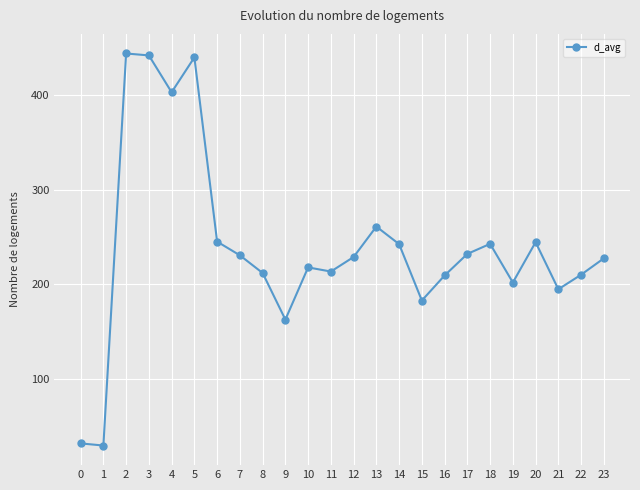

What is the difference between the maximum and second lowest values?

411.6